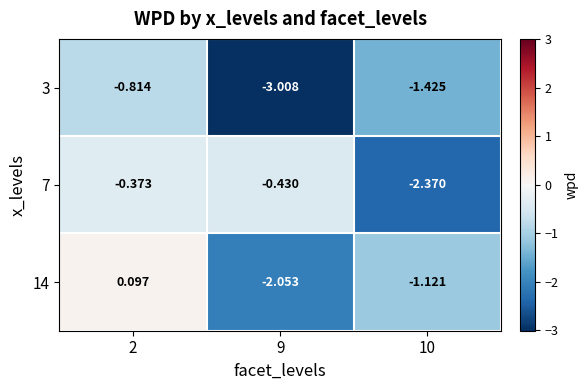

Reading left to right, what are all the values shown in this chart?

3: 2=-0.8	9=-3.0	10=-1.4
7: 2=-0.4	9=-0.4	10=-2.4
14: 2=0.1	9=-2.1	10=-1.1